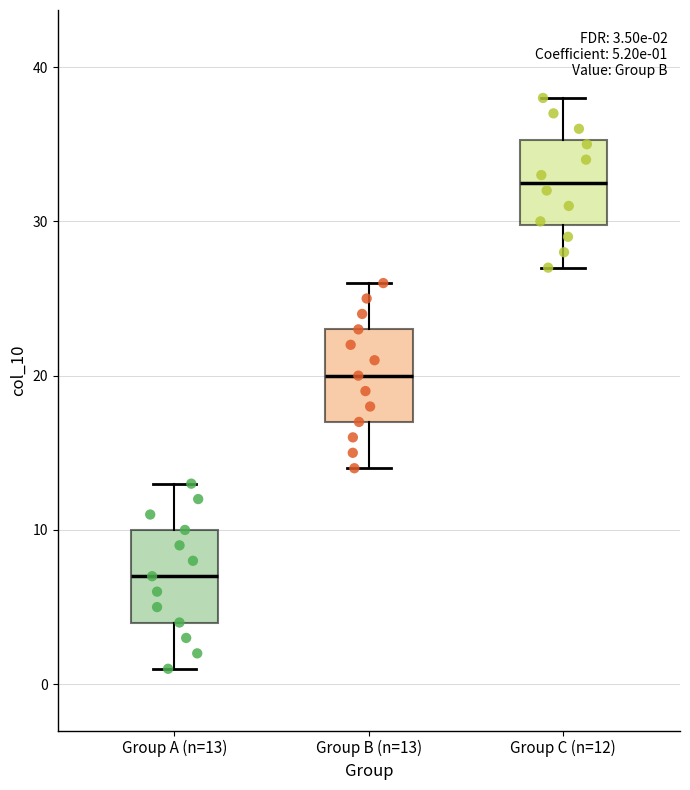

Which box's median line is the lowest?

Group A (n=13)